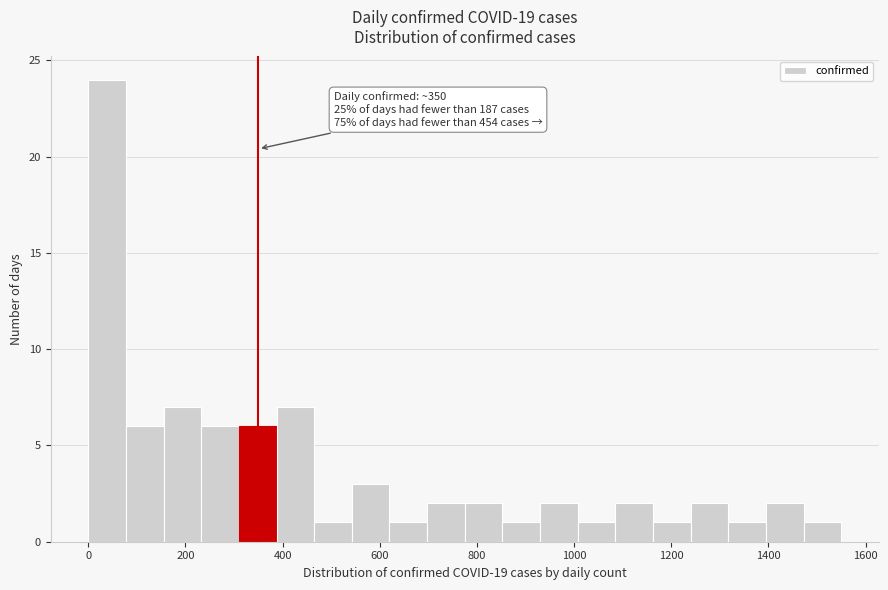

Around what value on the x-axis is the tallest bar? Give the approximate position of its centre, as read against the axis.

40